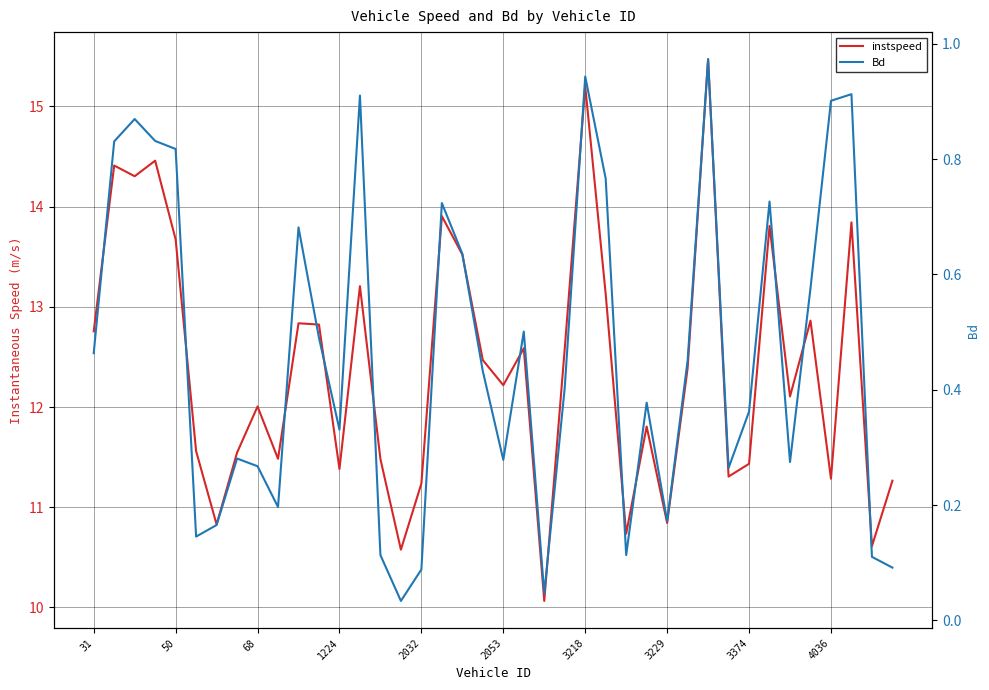

How many interior local peaks does the Bd series have?

11